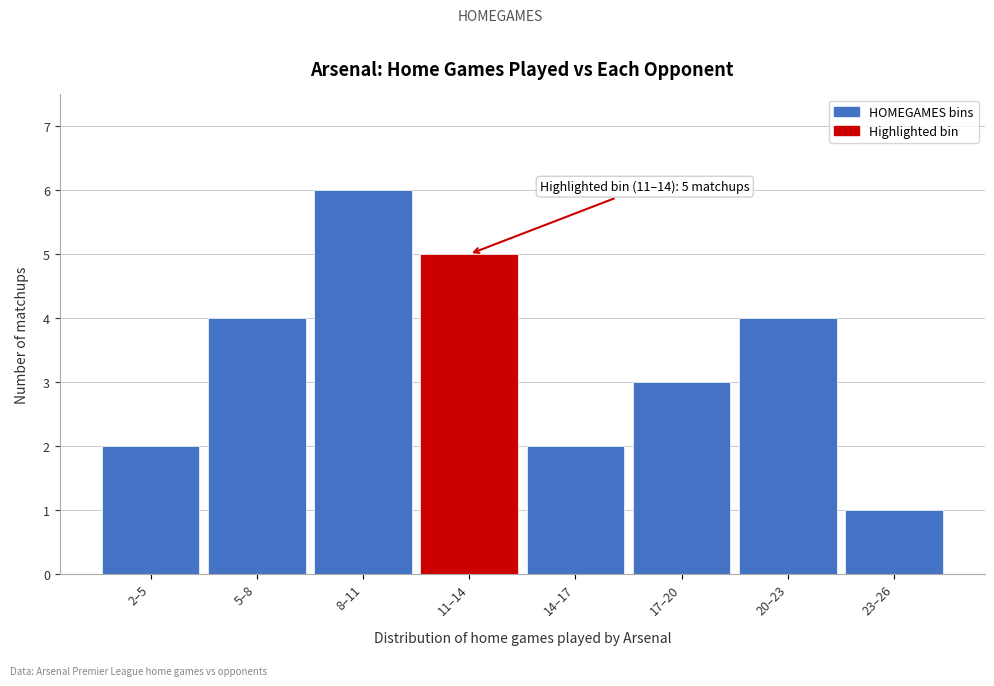

Reading left to right, what are all the values shown in this chart?

2–5=2	5–8=4	8–11=6	11–14=5	14–17=2	17–20=3	20–23=4	23–26=1